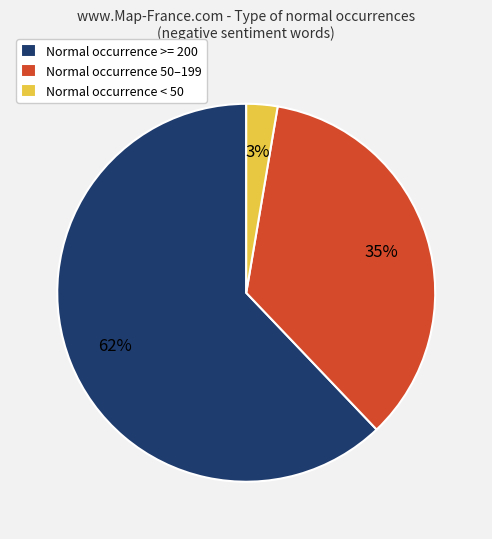

To the nearest percent, what portion does Normal occurrence >= 200 represent?

62%